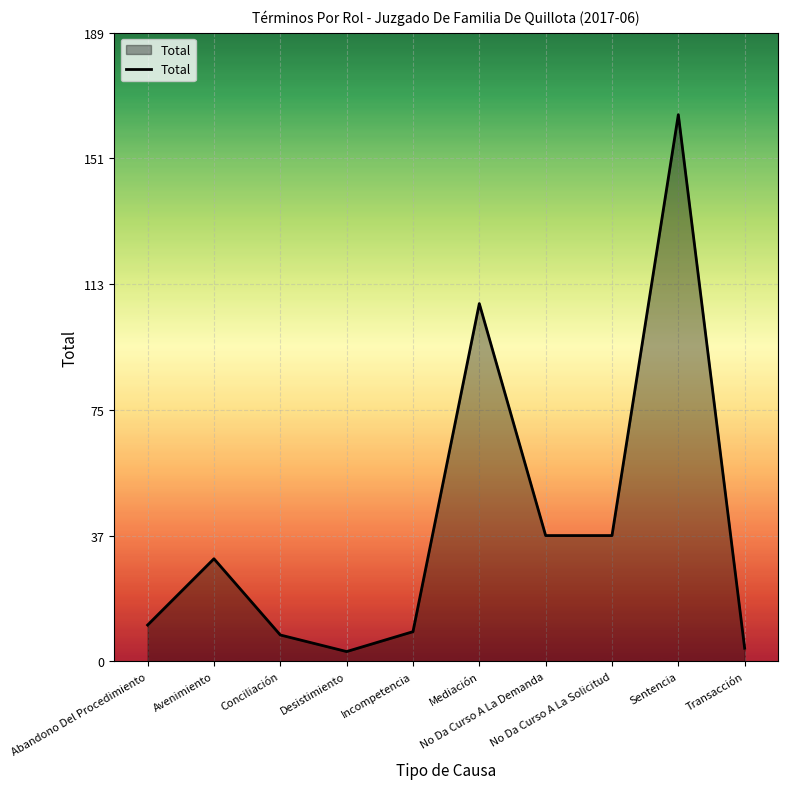

Read the value at Mediación.

108